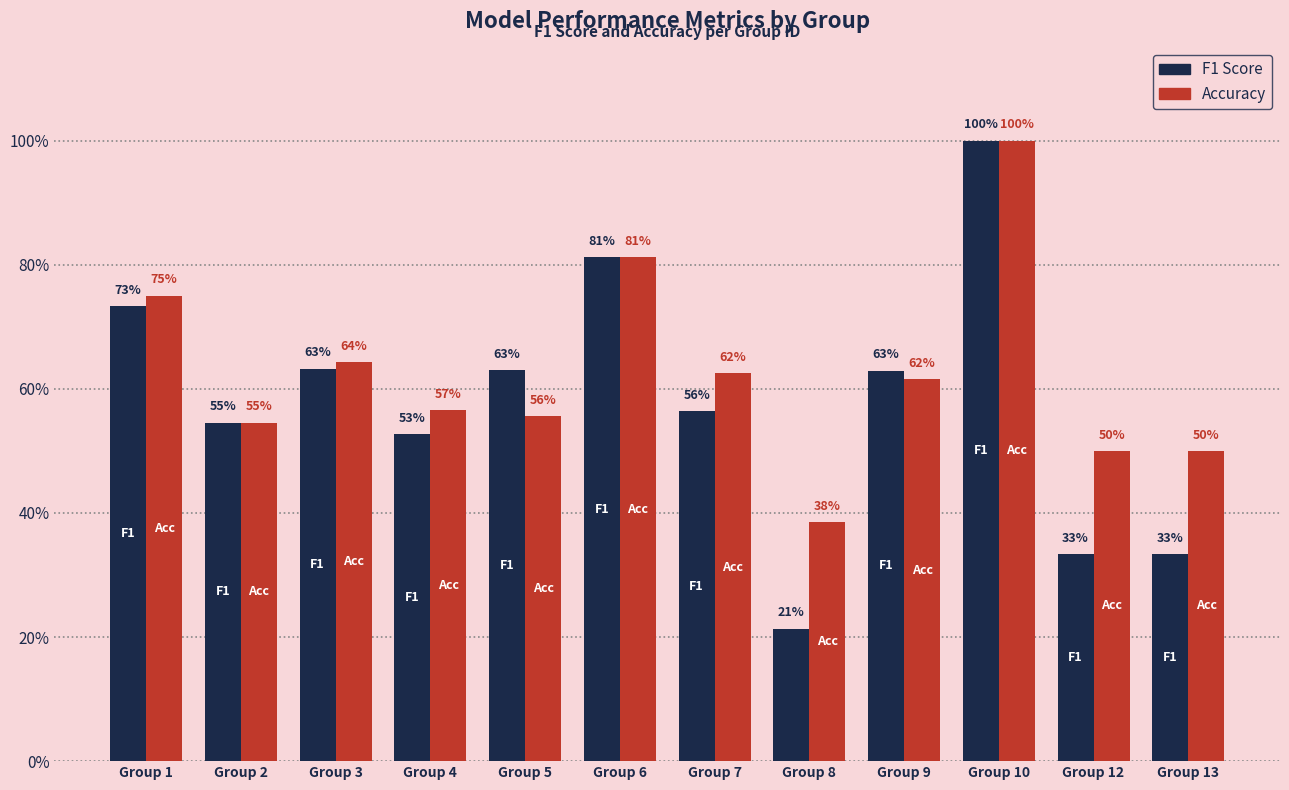

Are the bars horizontal?

No